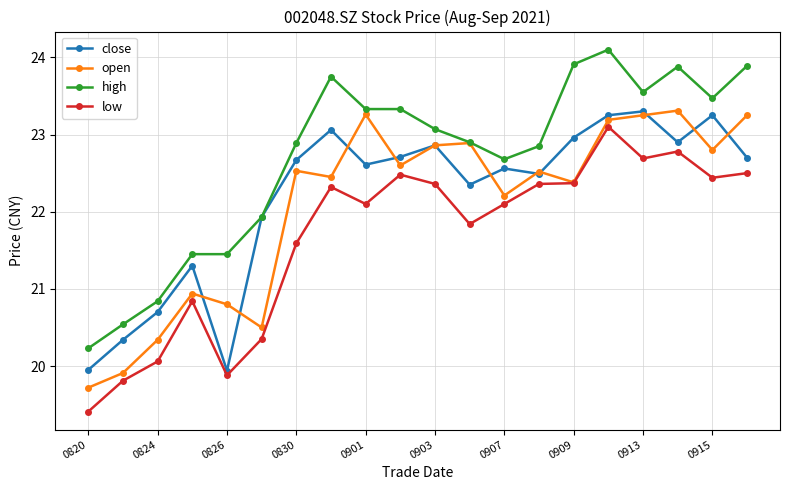

How many values in the close series are below 22?

6